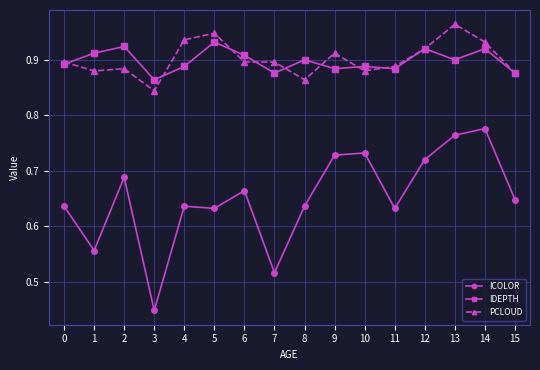

Which category has the lowest value in the PCLOUD series?

3